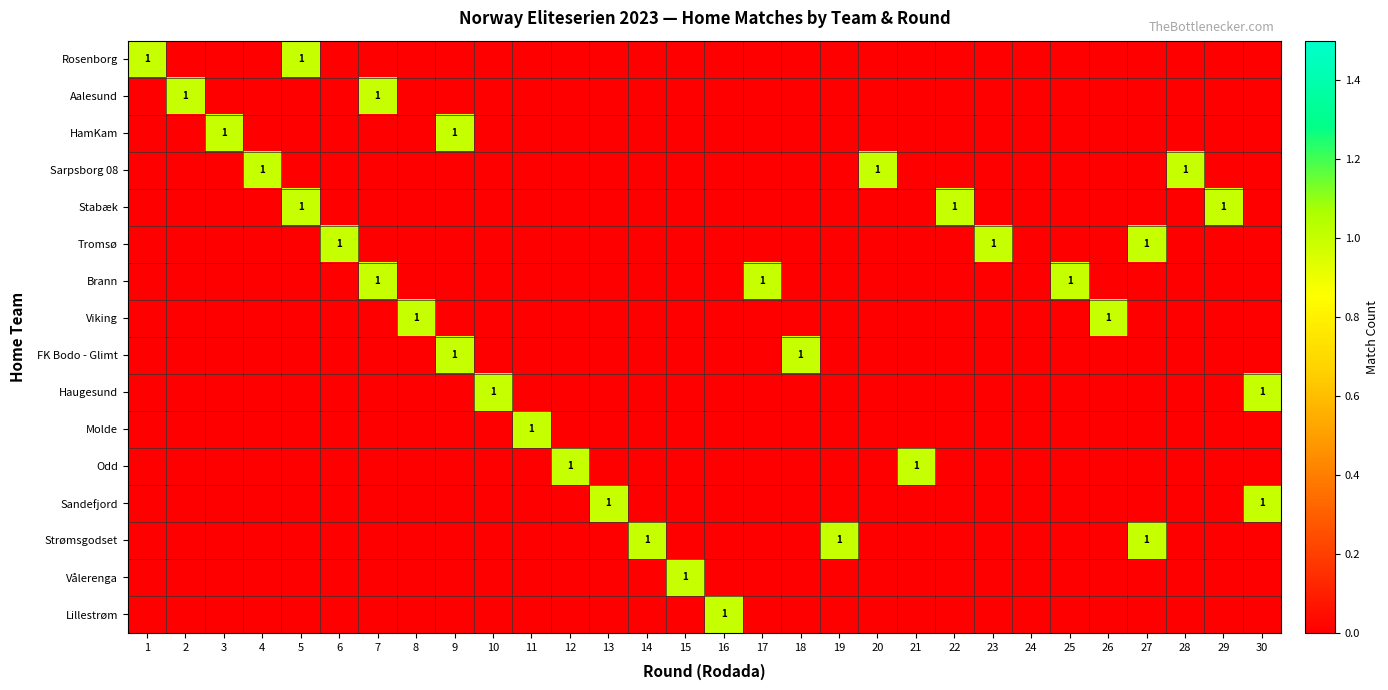

What is the spread (max minus min) of values at 19?

1